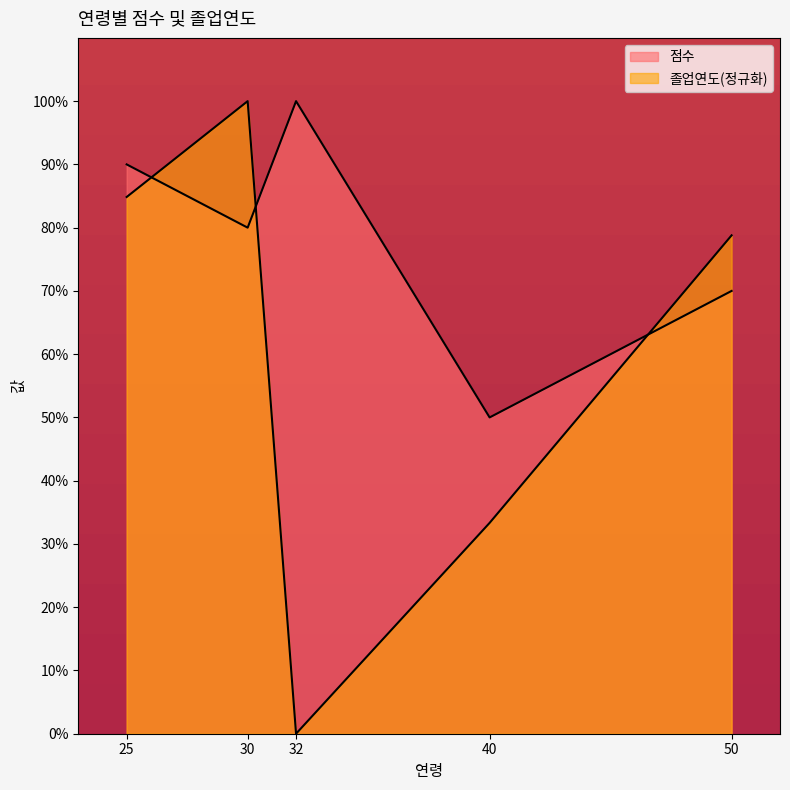

True or false: 점수 has a value of 70.0 at 50.

True